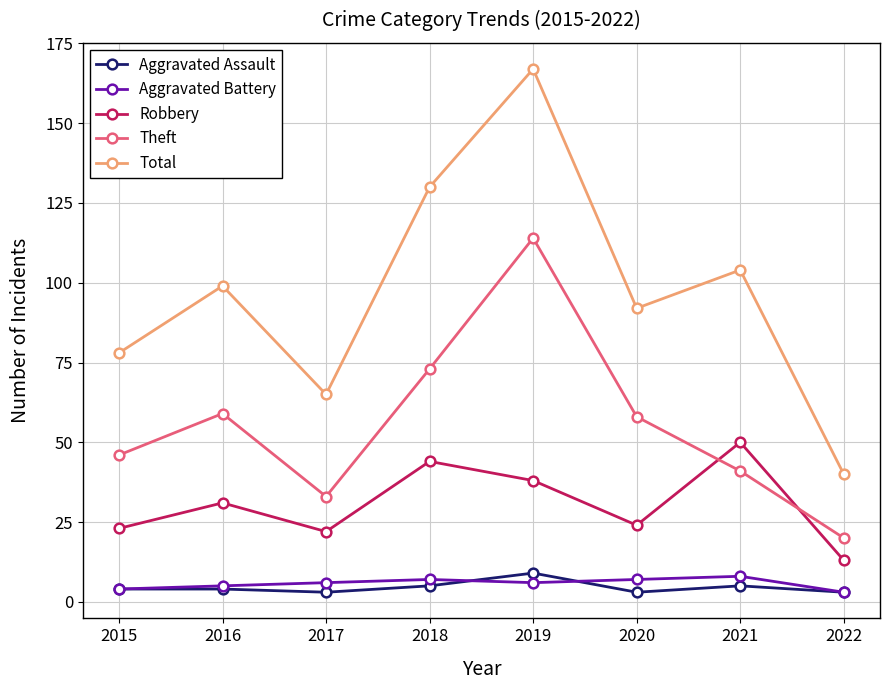

What is the difference between the maximum and minimum values in the Robbery series?

37